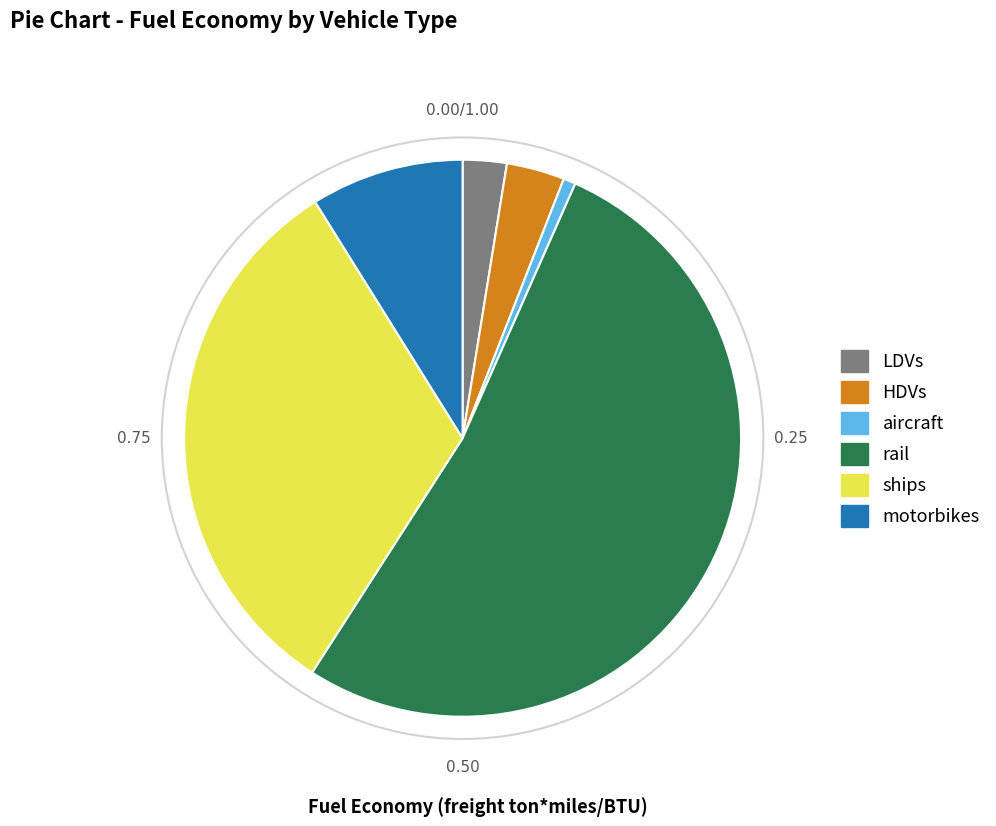

What is the smallest slice in the pie chart?

aircraft